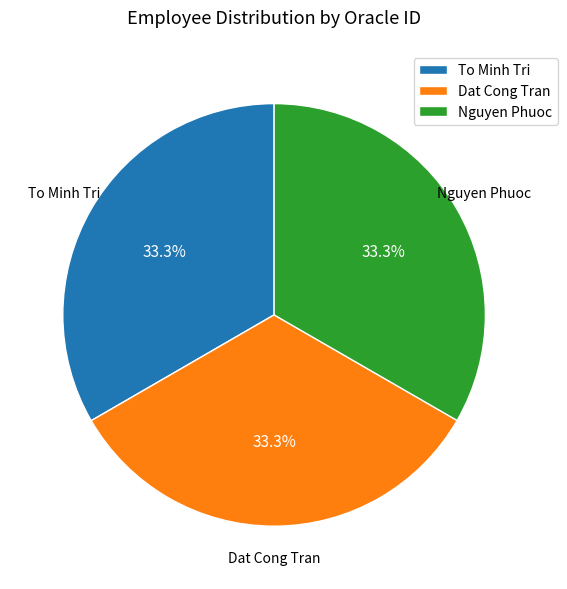

How many segments does this pie chart have?

3